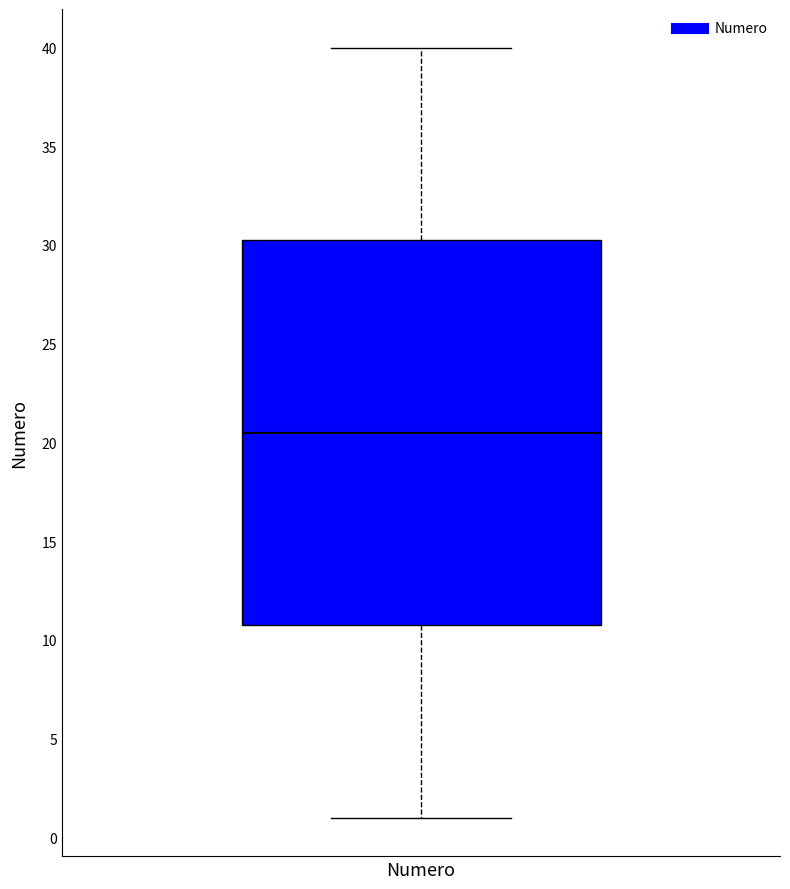

Read this box plot against the y-axis: the position of the median line, the range covered by the box, and the ends of both whiskers. The values are not printed on the chart, so give them approximately, as read against the axis.

median 20.5, box 11.0 to 30.5, whiskers 1.0 to 40.0